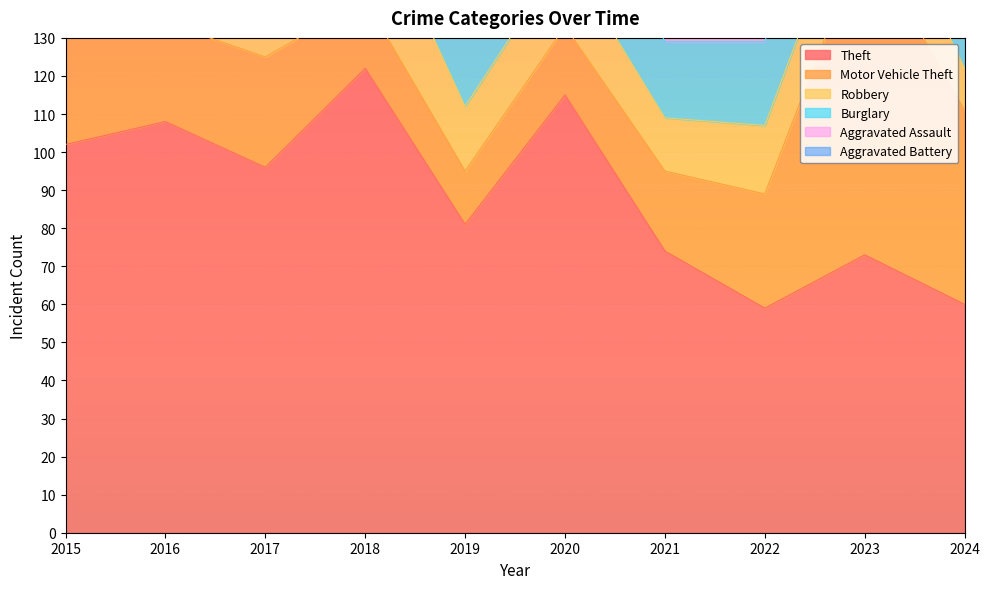

True or false: Motor Vehicle Theft has a value of 28 at 2020.

False